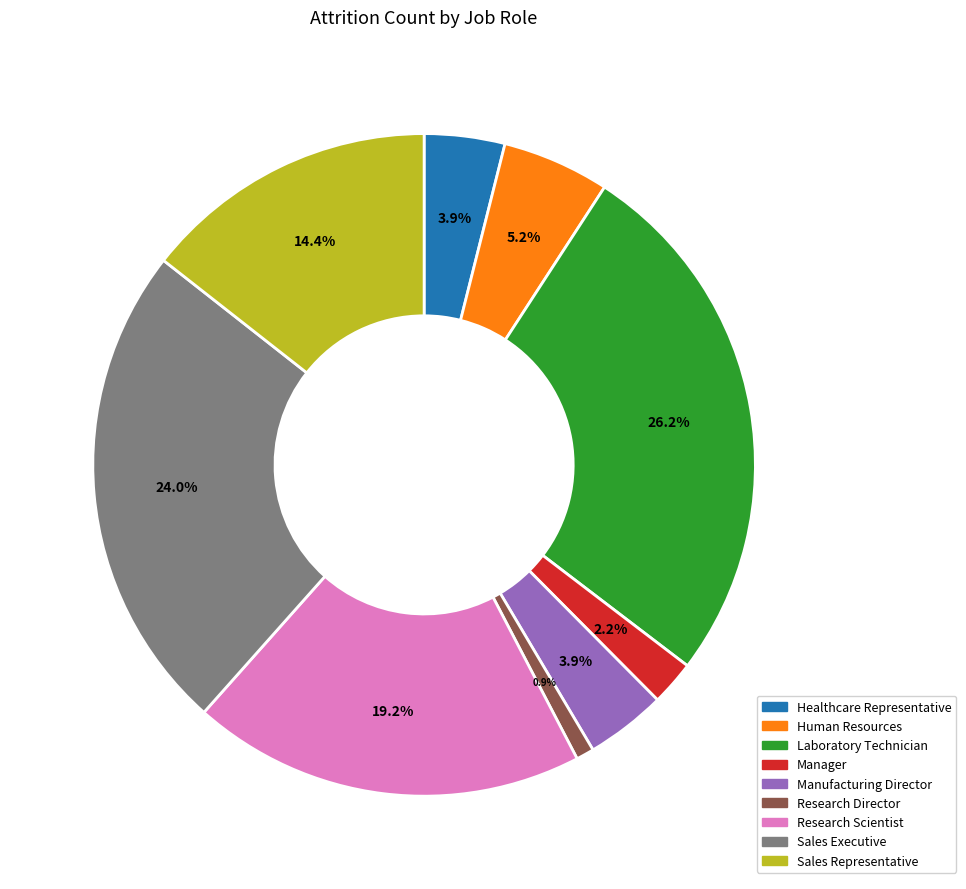

What is the smallest slice in the pie chart?

Research Director